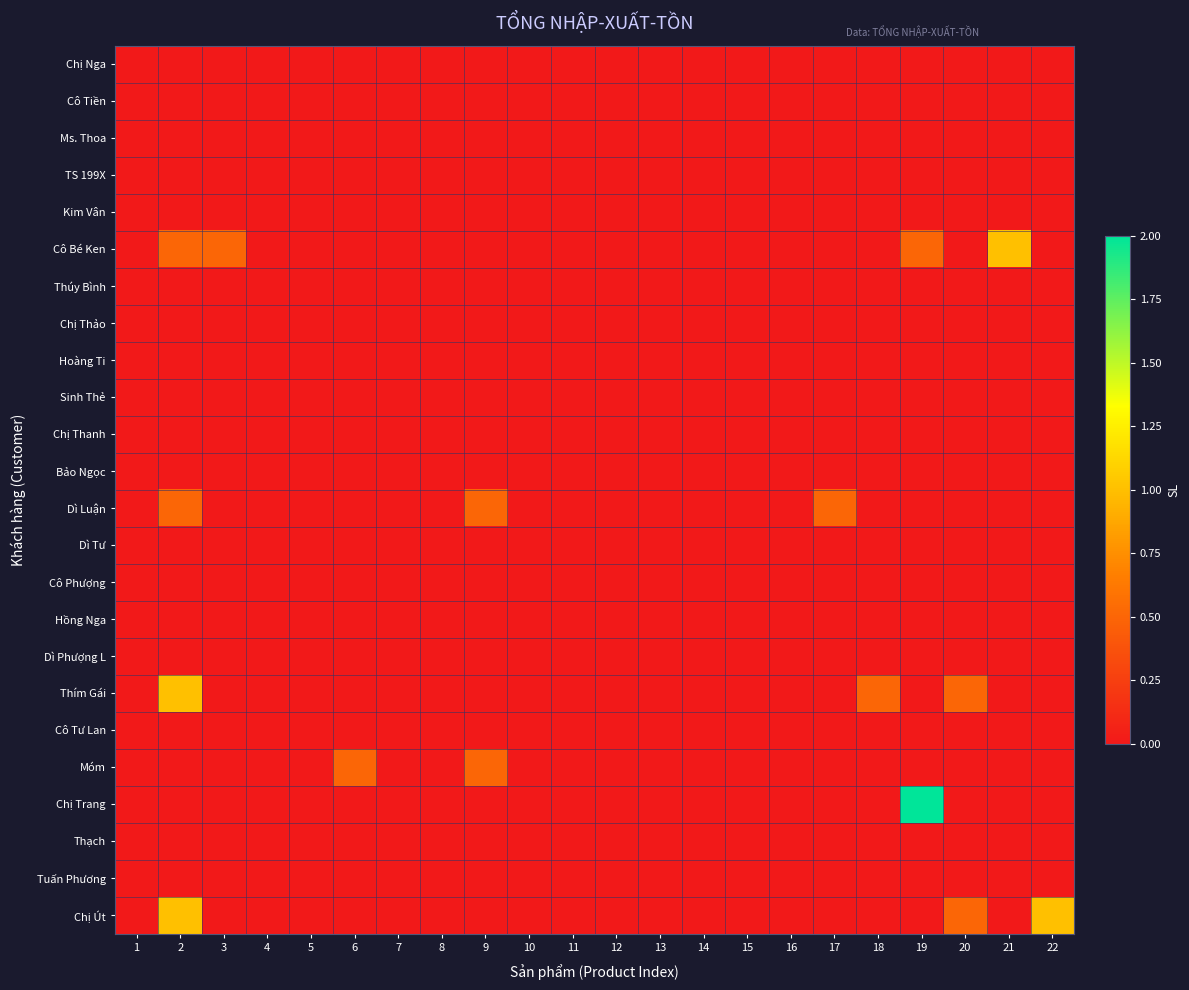

What is the spread (max minus min) of values at 3?

0.5